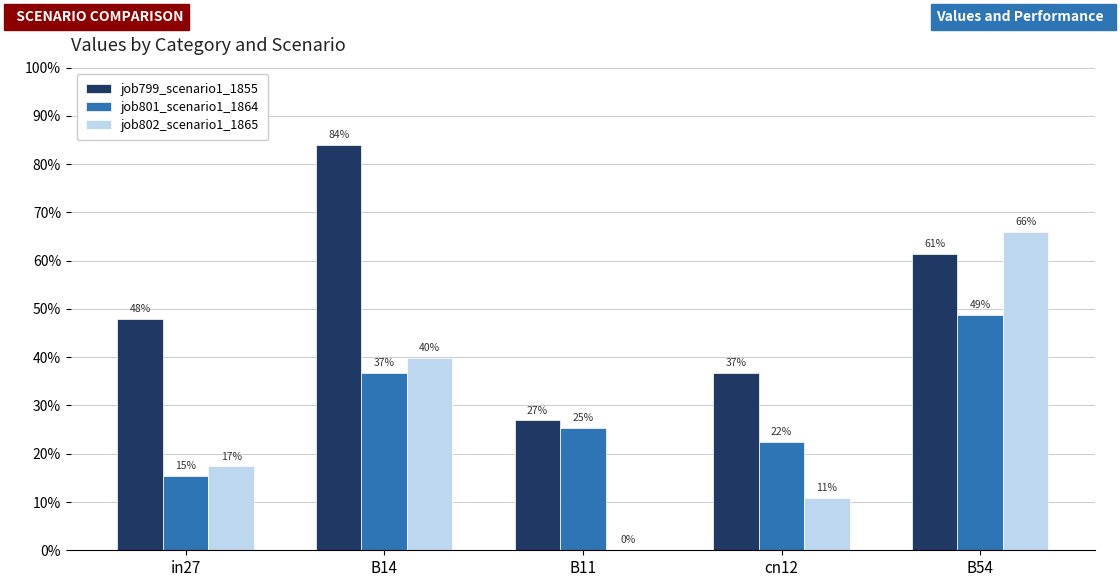

What are all the series names shown in the legend?

job799_scenario1_1855, job801_scenario1_1864, job802_scenario1_1865